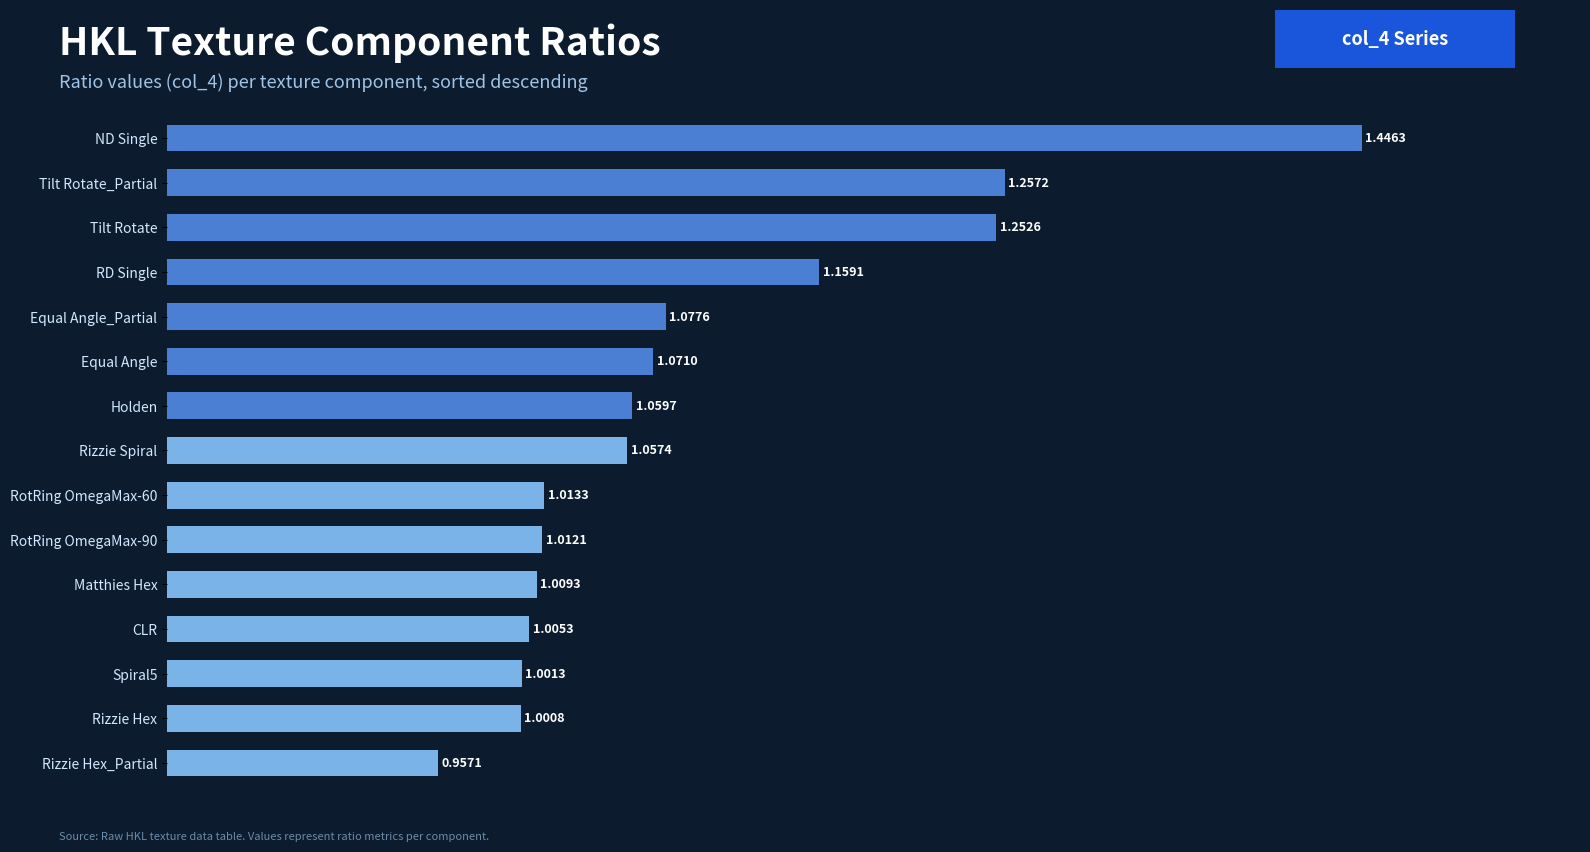

Rank the categories by value from highest to lowest.

ND Single, Tilt Rotate_Partial, Tilt Rotate, RD Single, Equal Angle_Partial, Equal Angle, Holden, Rizzie Spiral, RotRing OmegaMax-60, RotRing OmegaMax-90, Matthies Hex, CLR, Spiral5, Rizzie Hex, Rizzie Hex_Partial